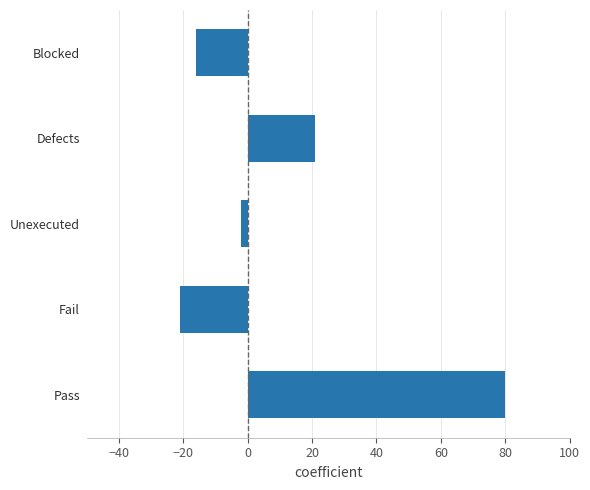

What is the difference between the second highest and minimum values?

42